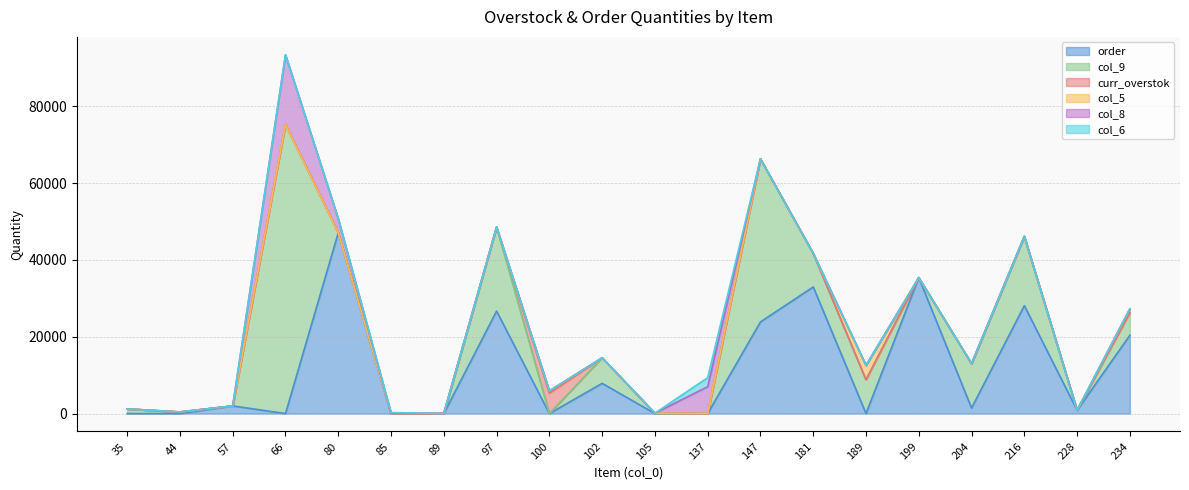

Between 216 and 97, which is larger?

216